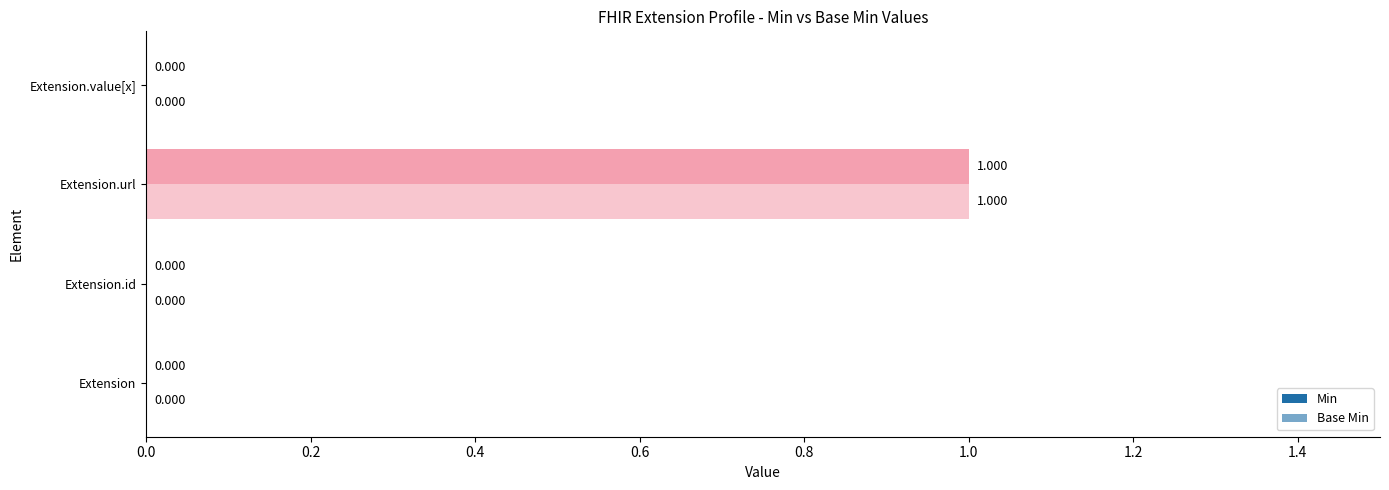

Count the number of categories in the chart.

4